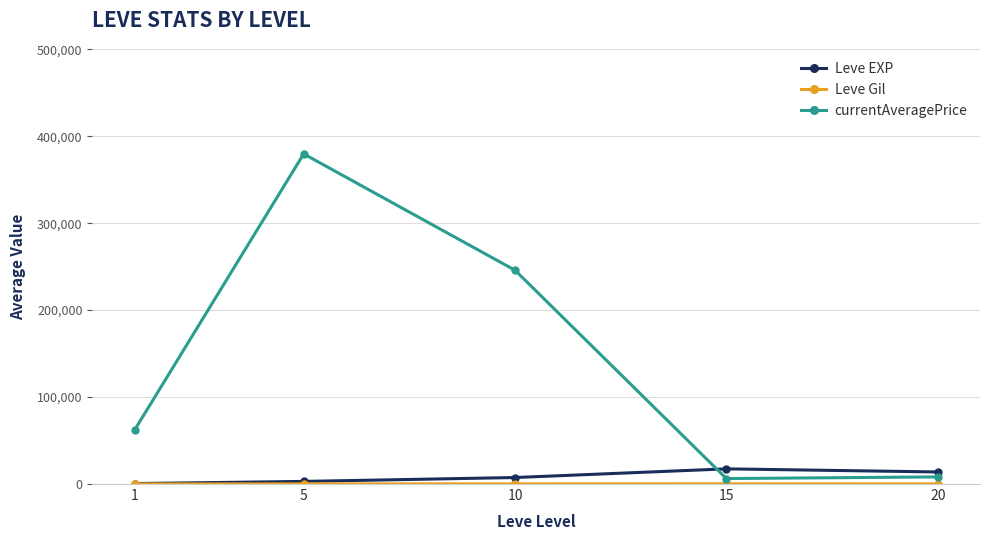

What is the maximum value for Leve EXP?

17445.0